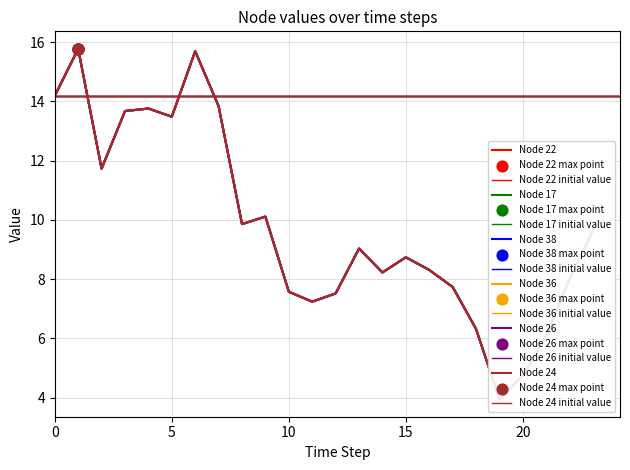

Which series contains the lowest Y value?

Node 22